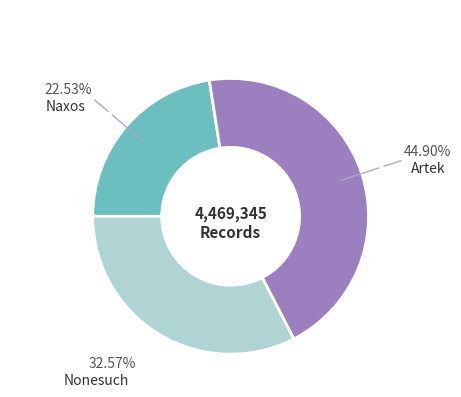

Does any single category account for the majority?

No